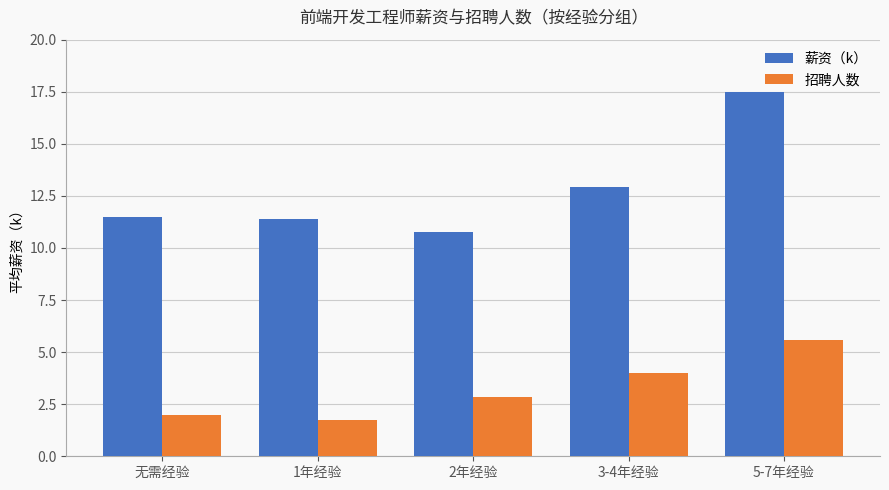

What is the spread (max minus min) of values at 无需经验?

9.5